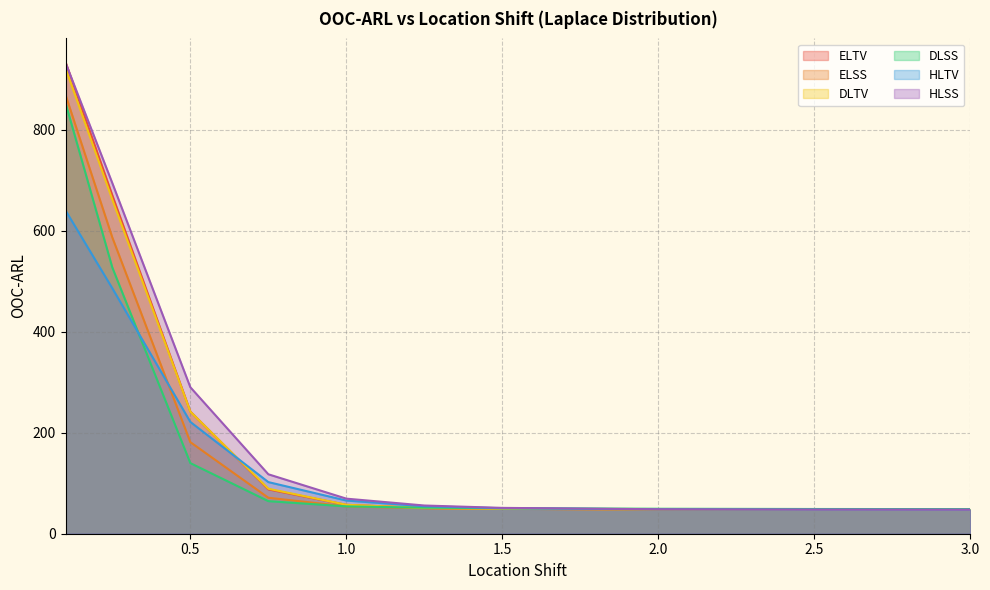

How many lines are shown in the chart?

6